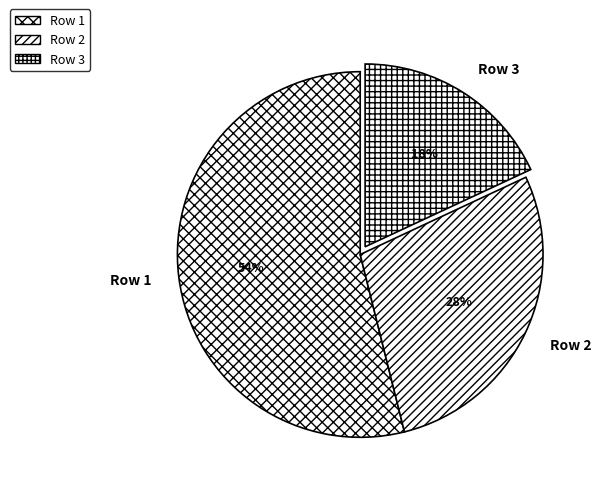

What is the smallest slice in the pie chart?

Row 3